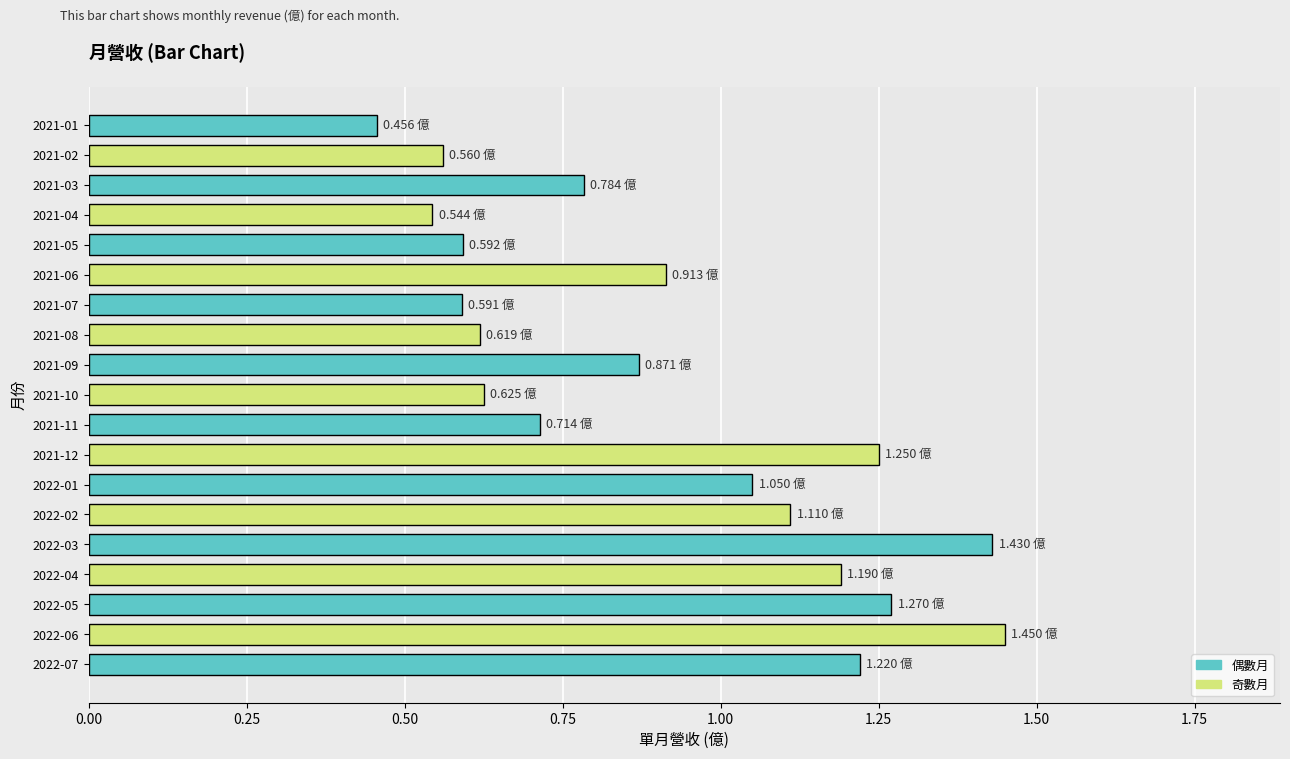

Count the number of categories in the chart.

19